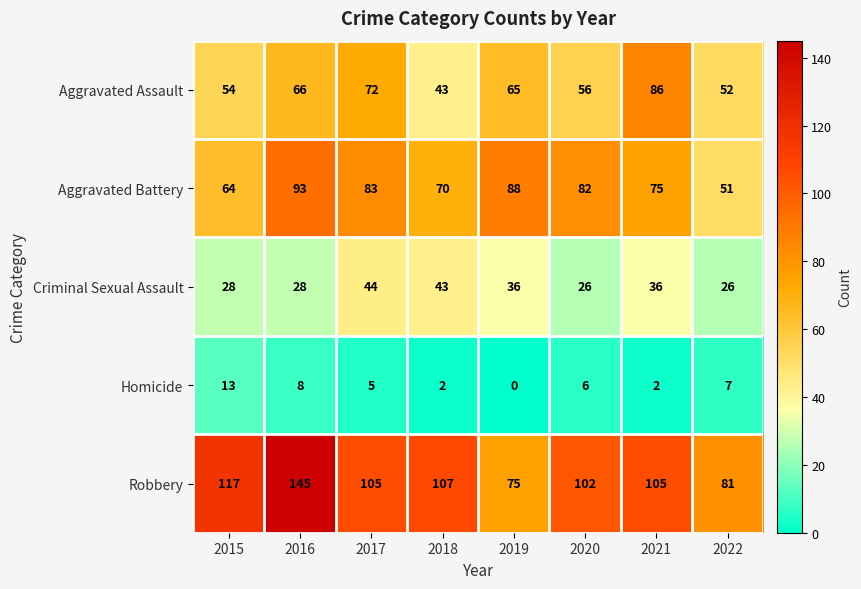

What is the spread (max minus min) of values at 2015?

104